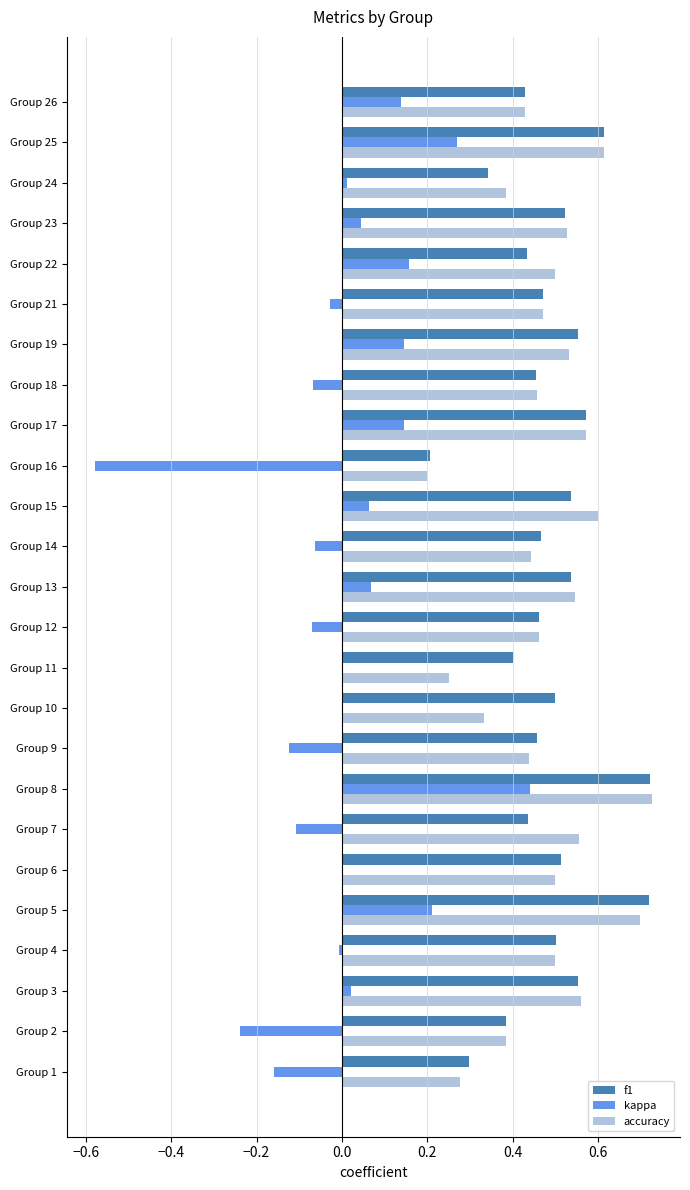

What is the sum of all f1 values?

12.1